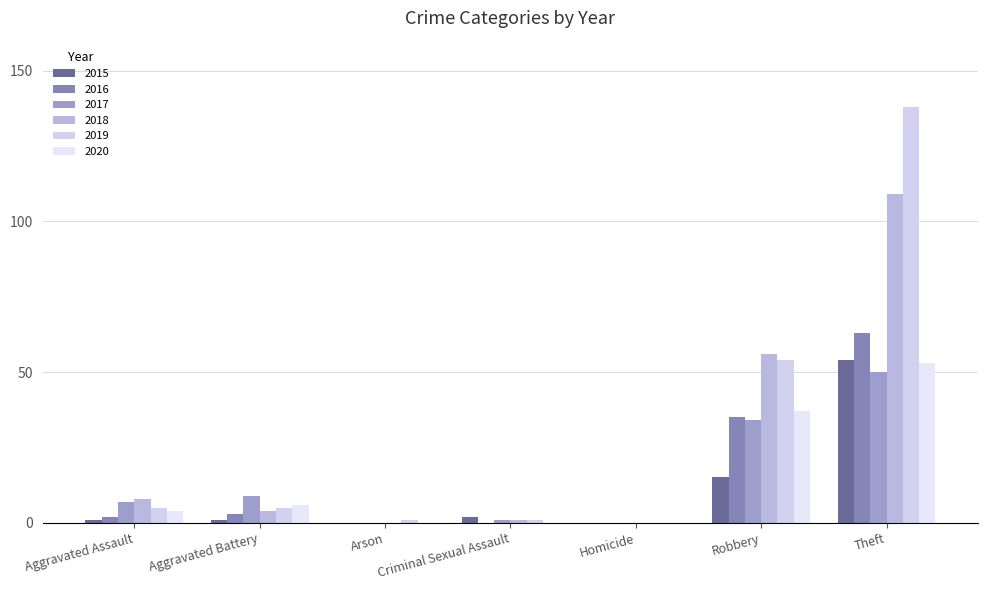

List the series in order of their peak value, highest first.

2019, 2018, 2016, 2015, 2020, 2017